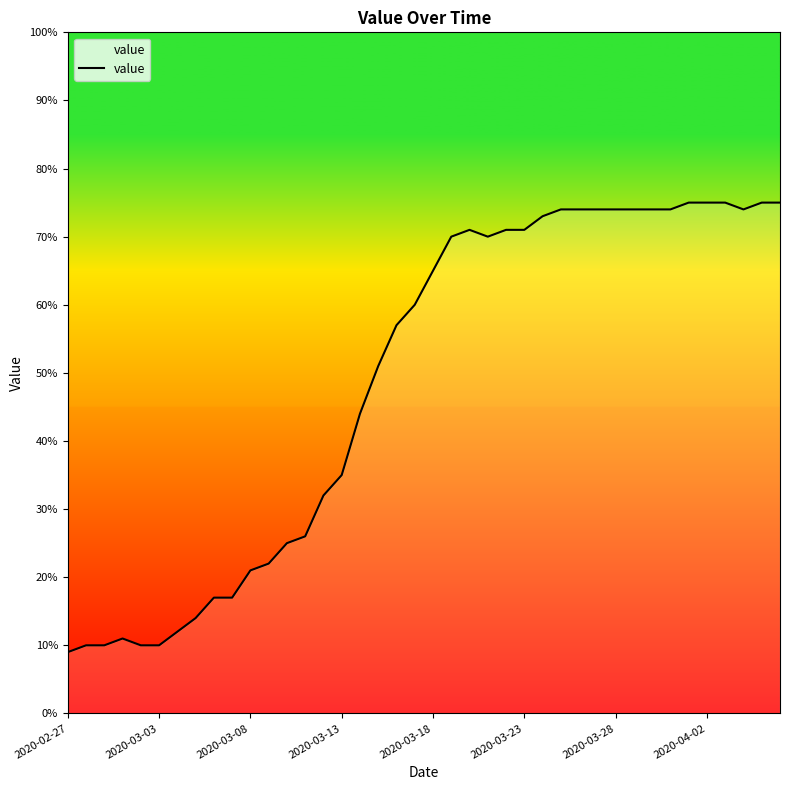

How many lines are shown in the chart?

1